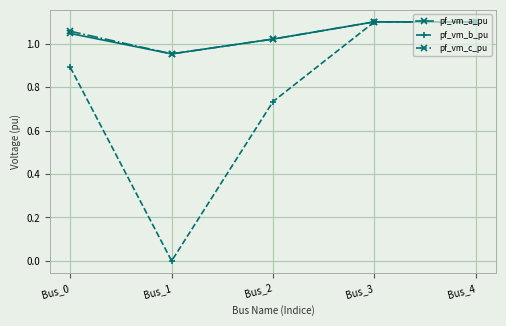

At how many categories does at least one series exceed 0?

5